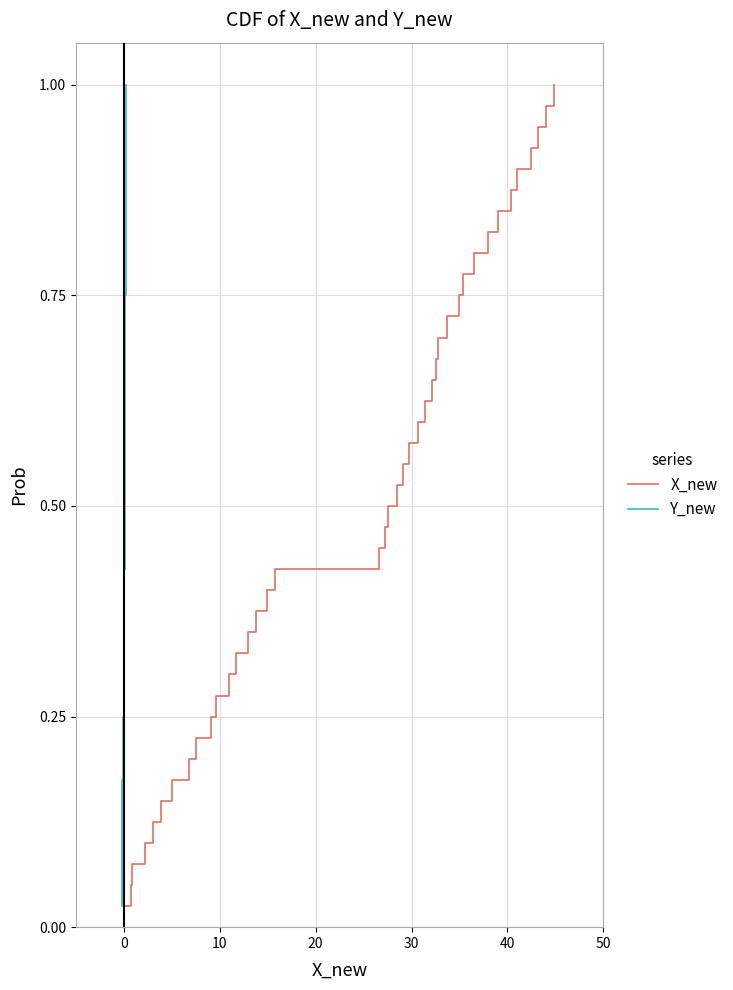

True or false: Y_new has more than 1 interior local peaks.

False